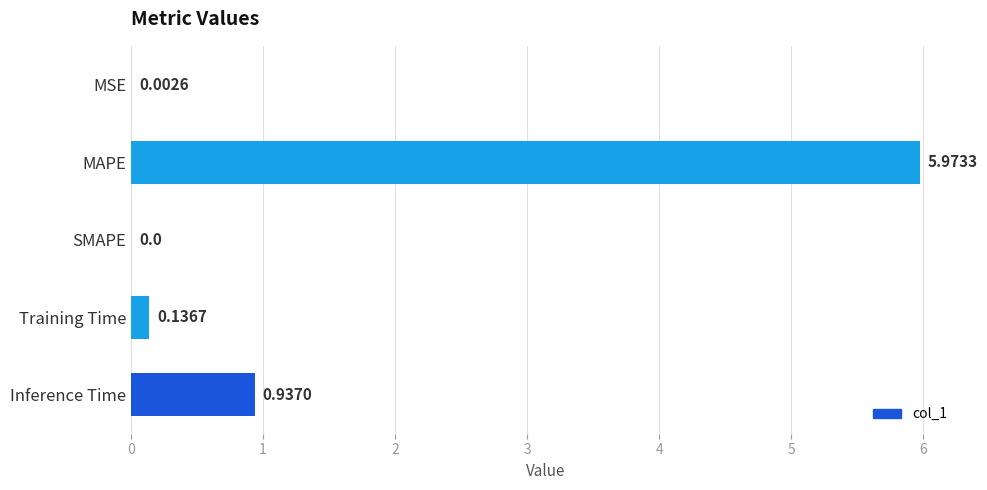

Where is the data nearest to the value 2?

Inference Time